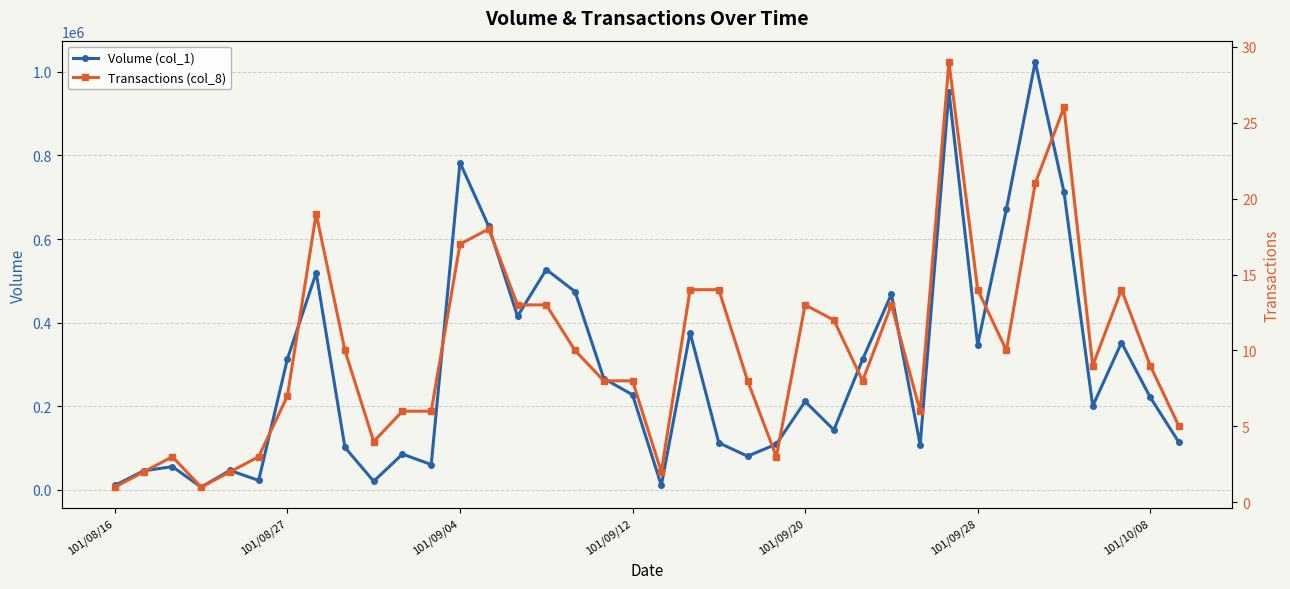

True or false: Volume (col_1) and Transactions (col_8) cross at least once.

False